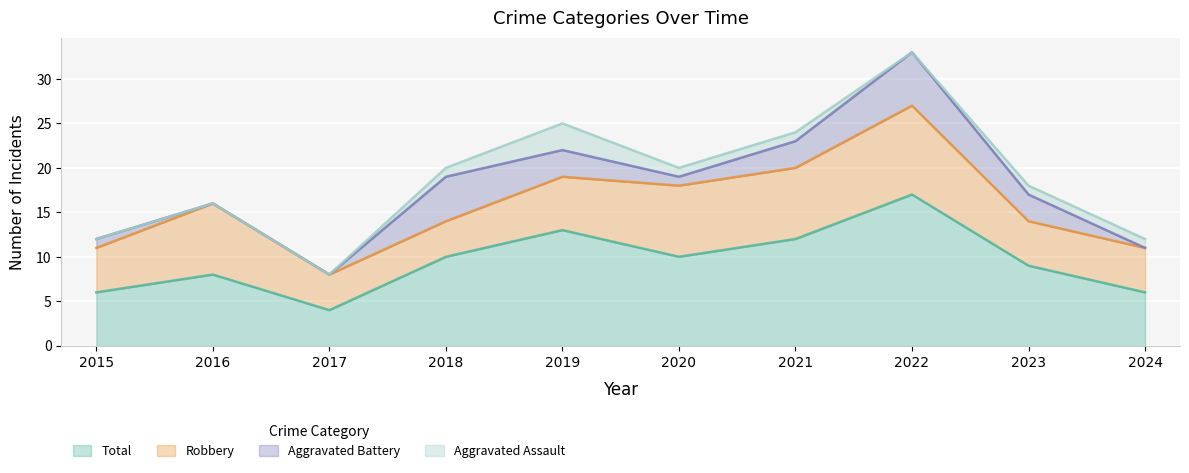

True or false: Aggravated Assault and Total cross at least once.

False